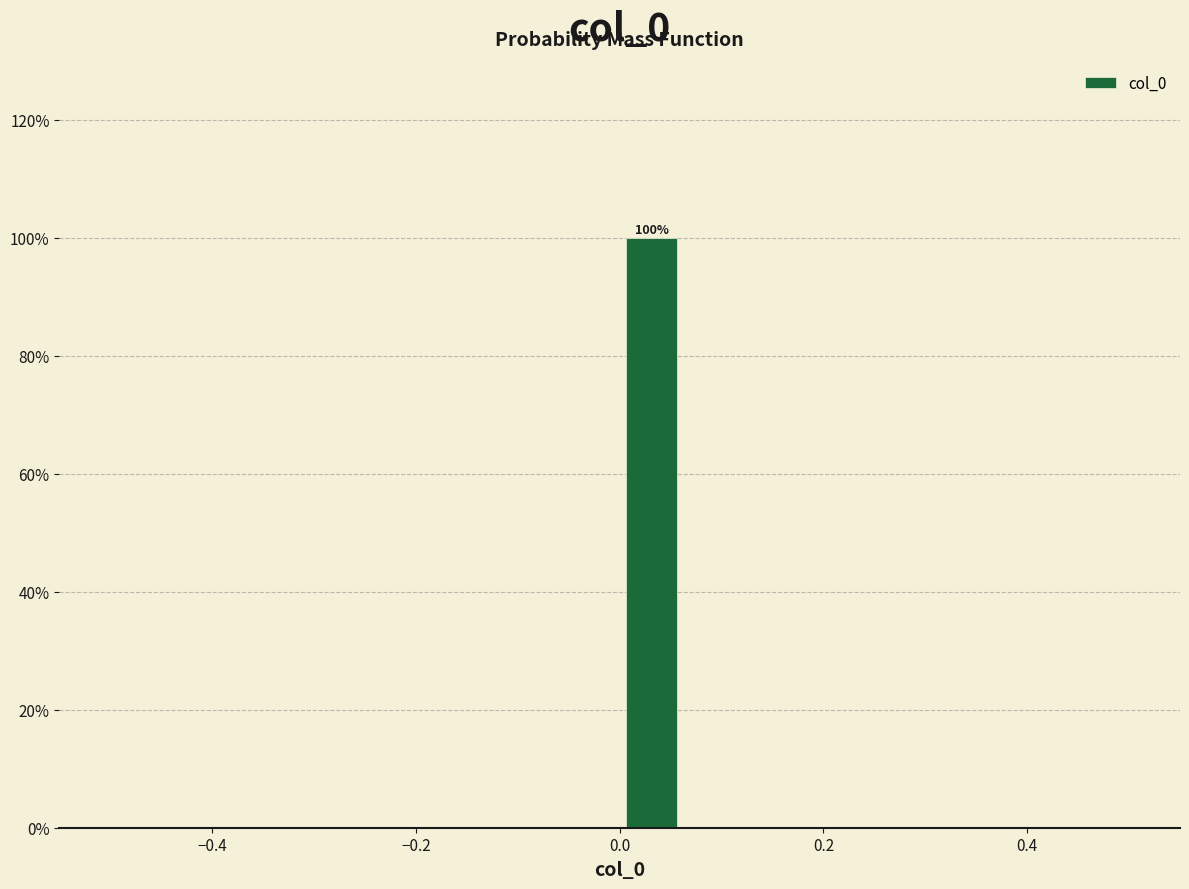

Around what value on the x-axis is the tallest bar? Give the approximate position of its centre, as read against the axis.

0.04